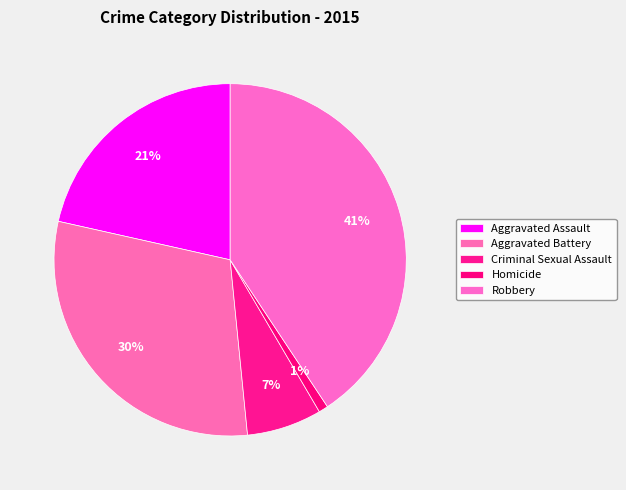

How much of the chart is everything except Aggravated Battery?

69.9%